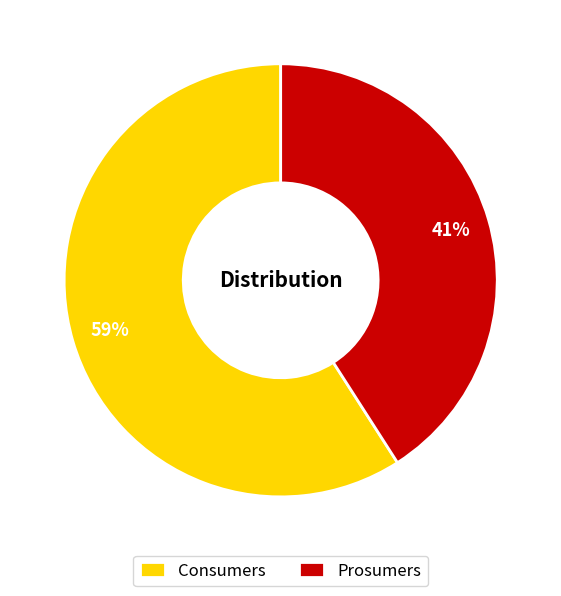

Which slice represents more than half of the pie?

Consumers